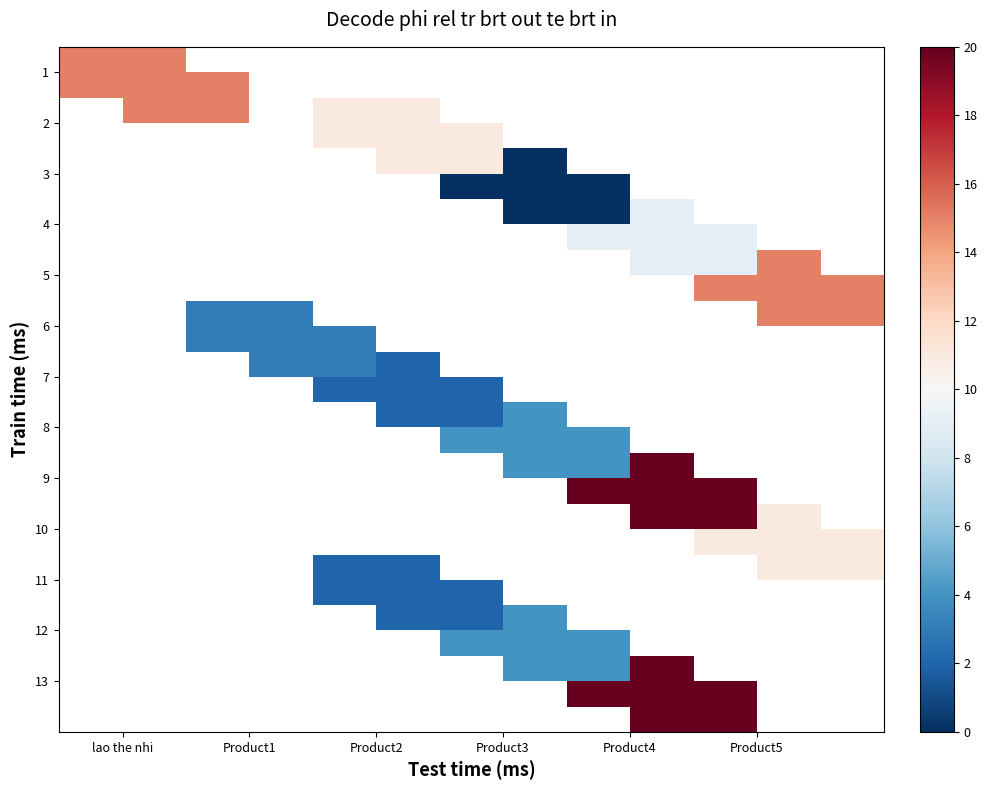

List the labels in order of 8 value, smallest first.

lao the nhi, Product1, Product2, Product3, Product4, Product5